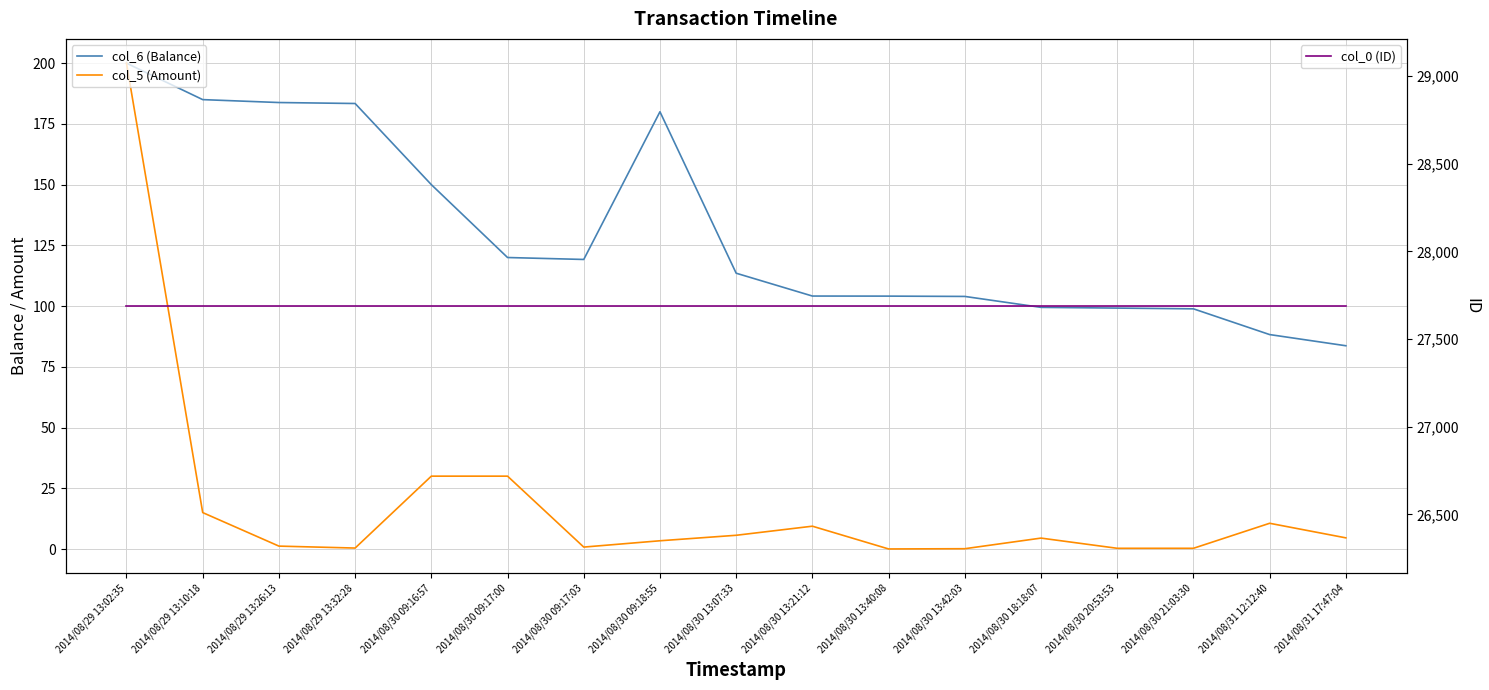

What is the total value across all series at 2014/08/30 09:18:55?

27871.4